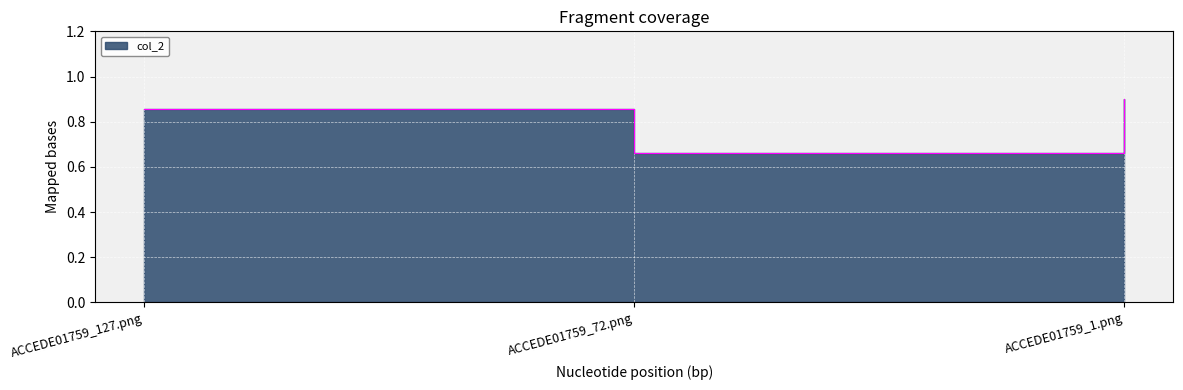

What position from the right is ACCEDE01759_1.png?

1